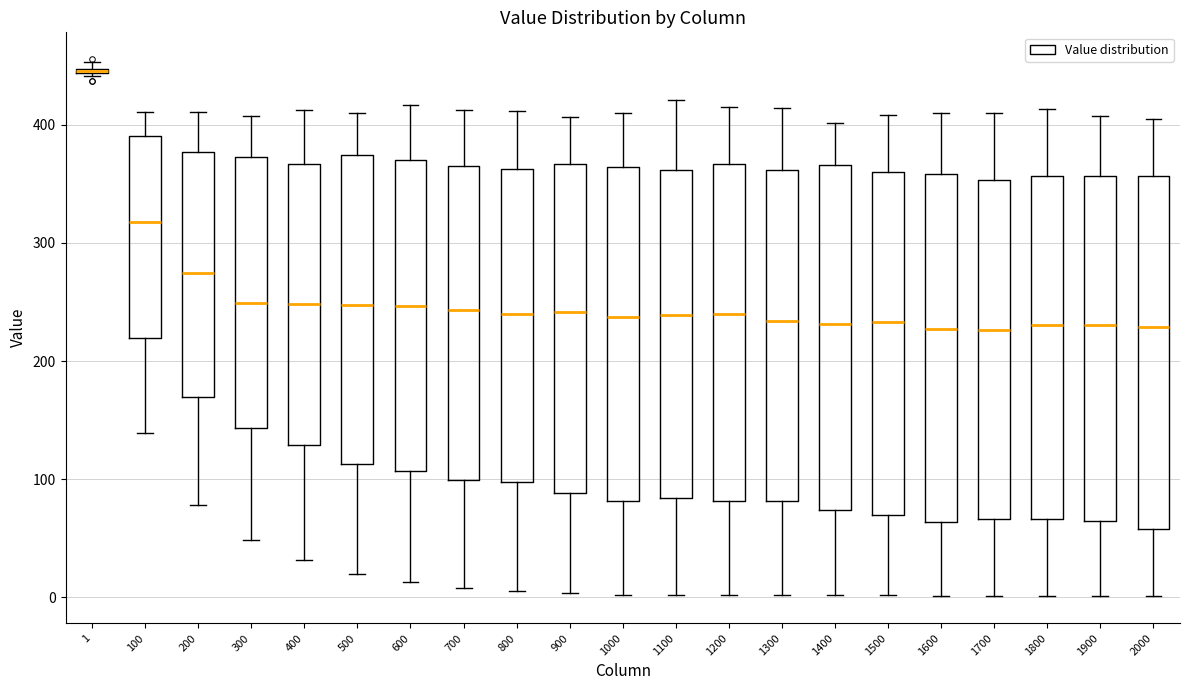

Where is the lower edge of the box at x = 1600 on the y-axis? The values are not printed on the chart, so give them approximately, as read against the axis.

60